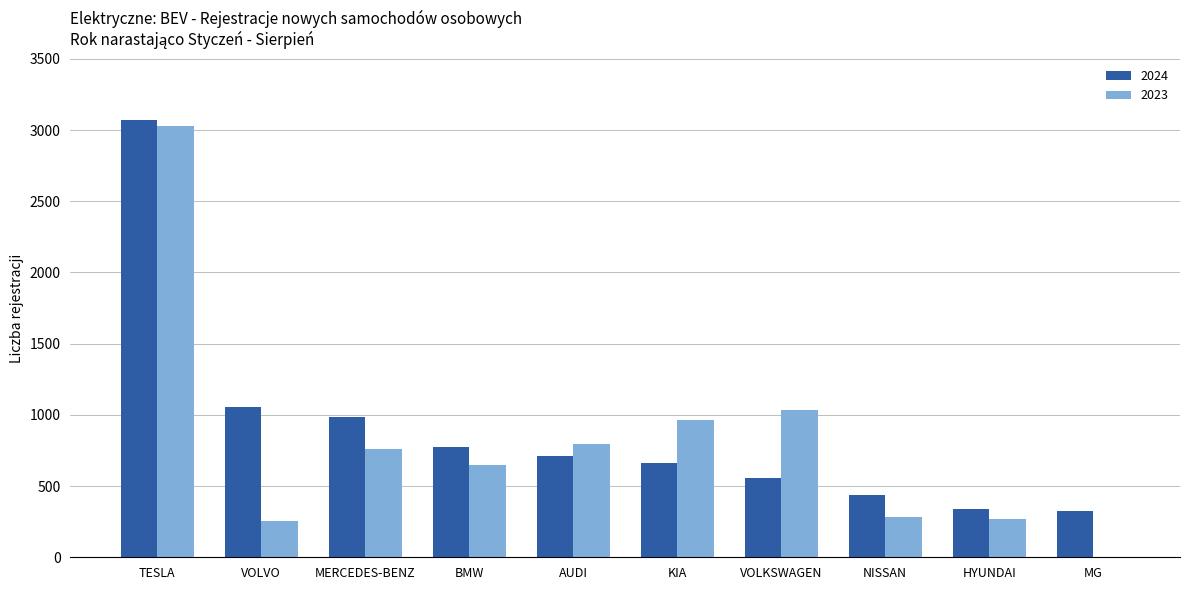

Is the value of 2023 at TESLA greater than the value of 2024 at HYUNDAI?

Yes